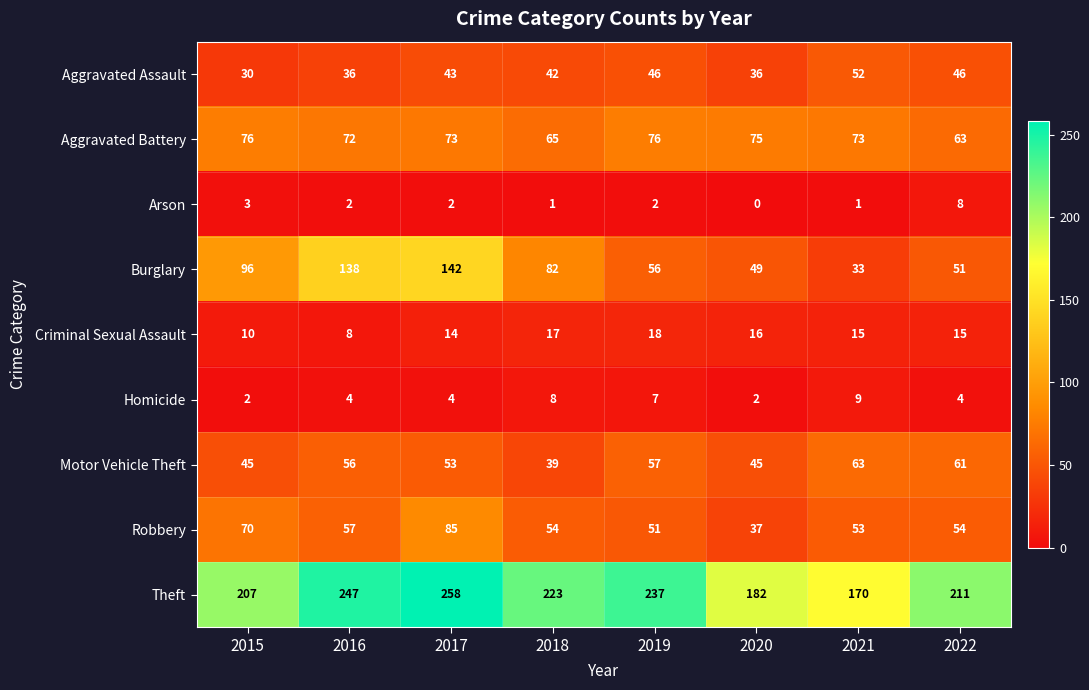

What value does the Homicide series have at 2018?

8